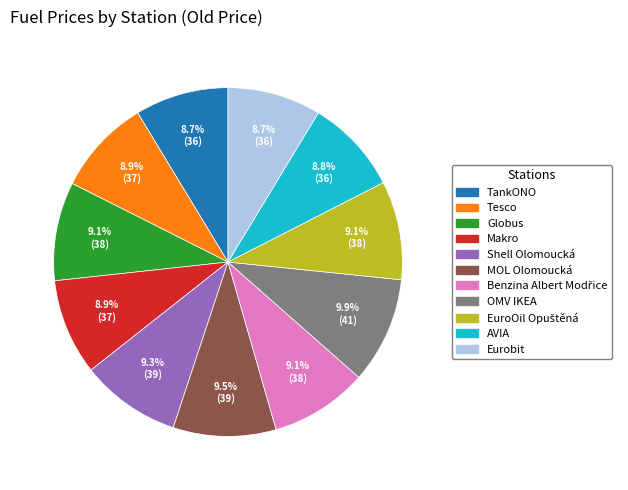

Is there a majority slice in this chart?

No